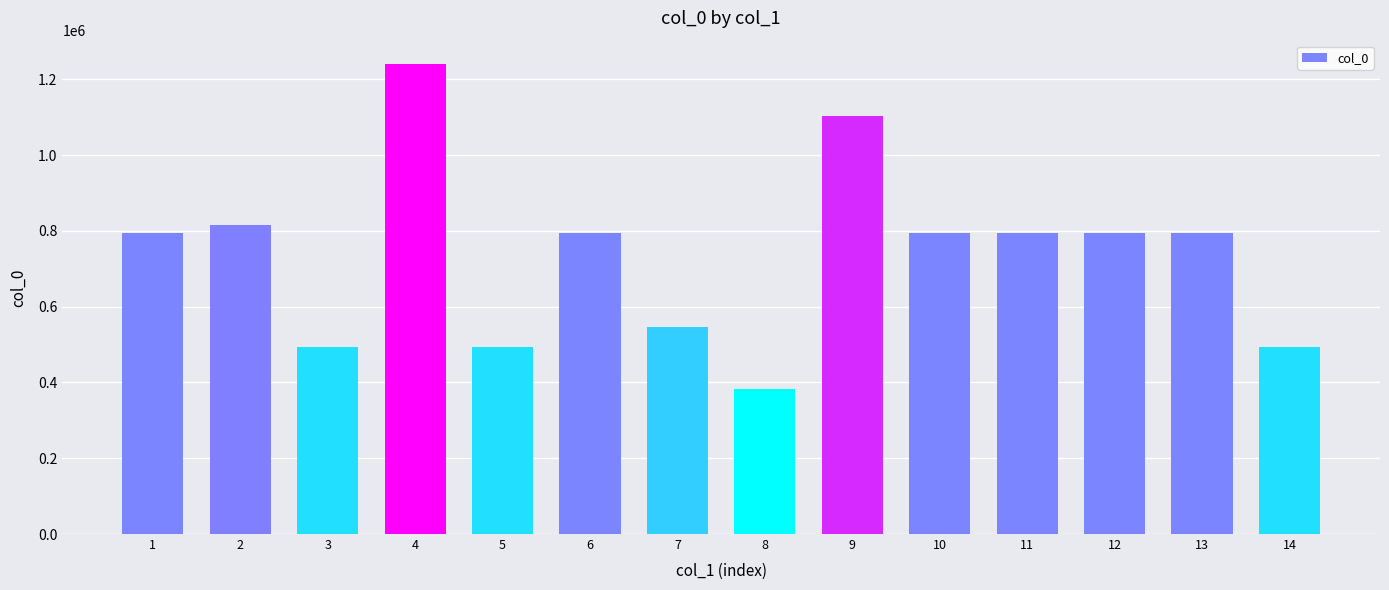

What is the sum of all values?

10330267